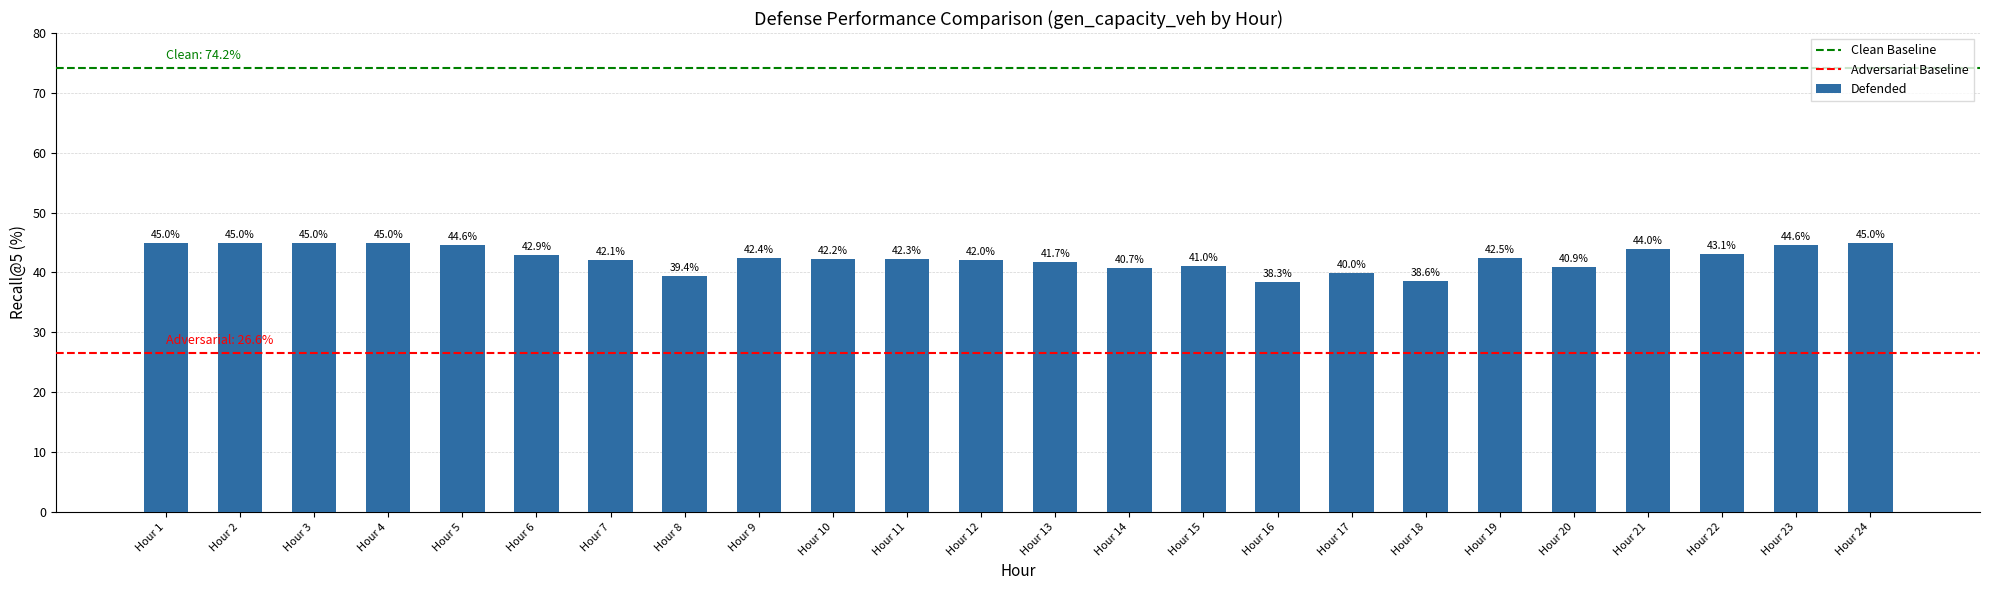

What is the difference between the maximum and minimum values?

6.7